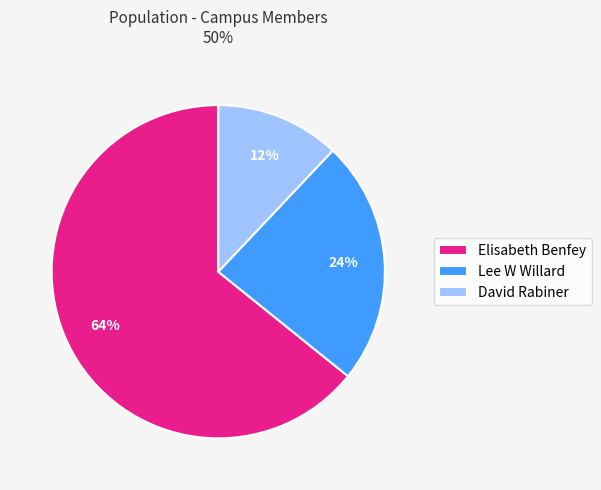

How many segments does this pie chart have?

3